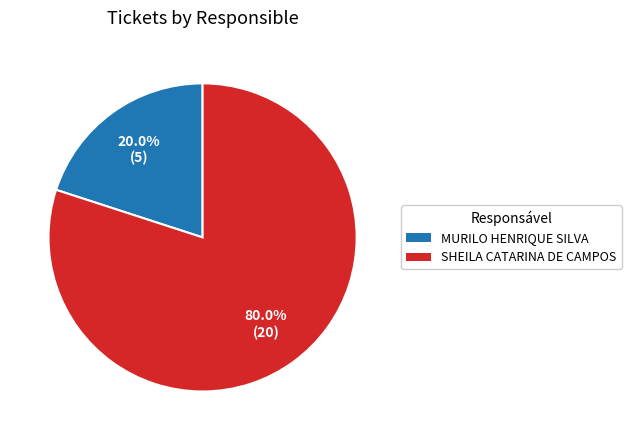

What is the majority slice?

SHEILA CATARINA DE CAMPOS